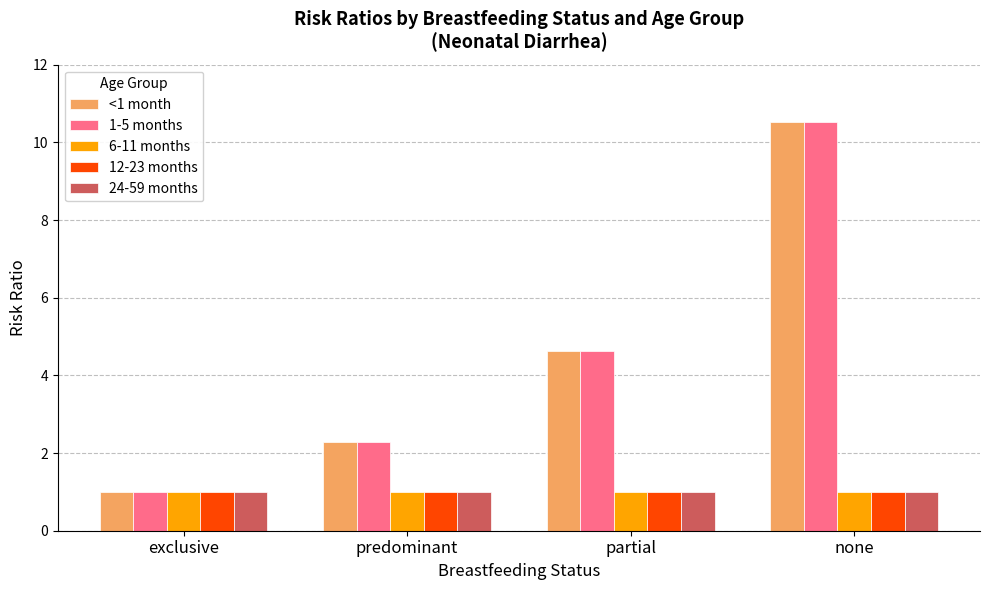

Reading left to right, what are all the values shown in this chart?

<1 month: exclusive=1.0	predominant=2.3	partial=4.6	none=10.5
1-5 months: exclusive=1.0	predominant=2.3	partial=4.6	none=10.5
6-11 months: exclusive=1.0	predominant=1.0	partial=1.0	none=1.0
12-23 months: exclusive=1.0	predominant=1.0	partial=1.0	none=1.0
24-59 months: exclusive=1.0	predominant=1.0	partial=1.0	none=1.0